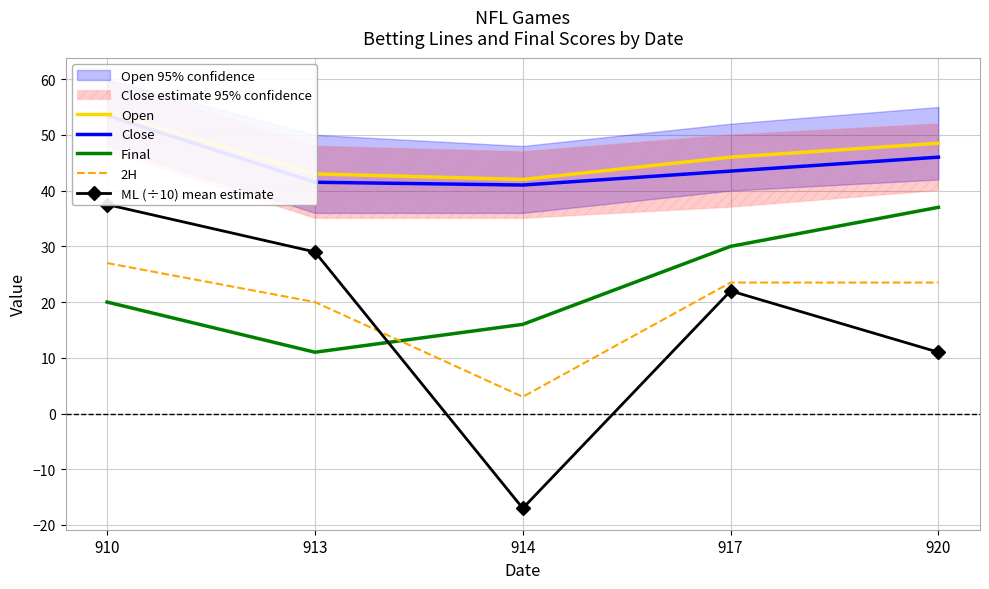

At which label is 2H closest to 15?

913